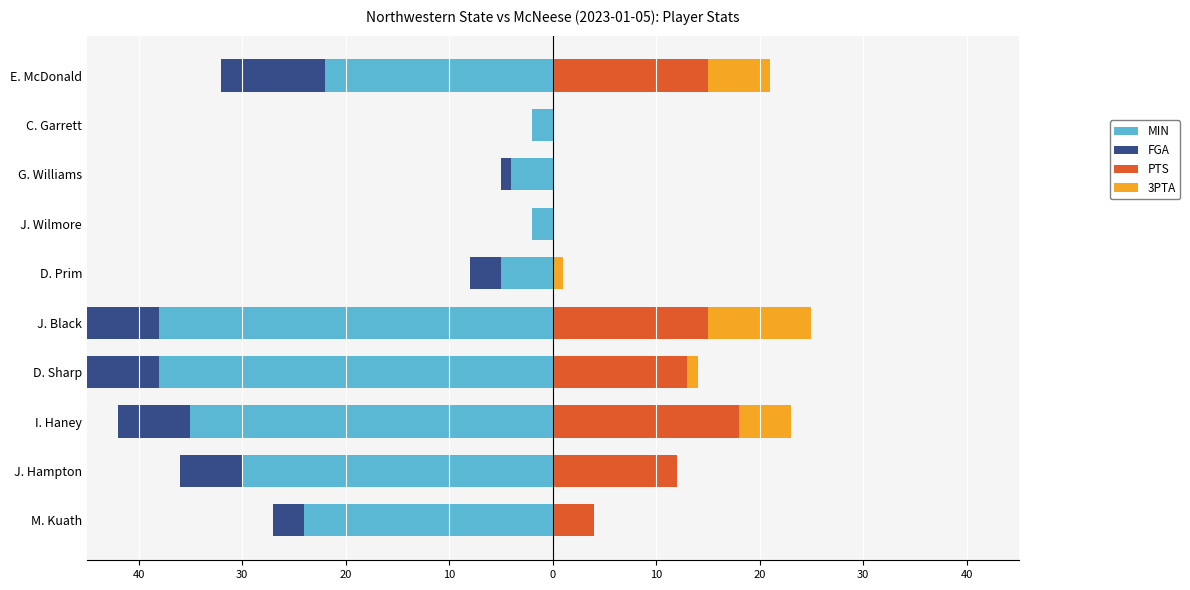

How many PTS values are between 0 and 15?

9